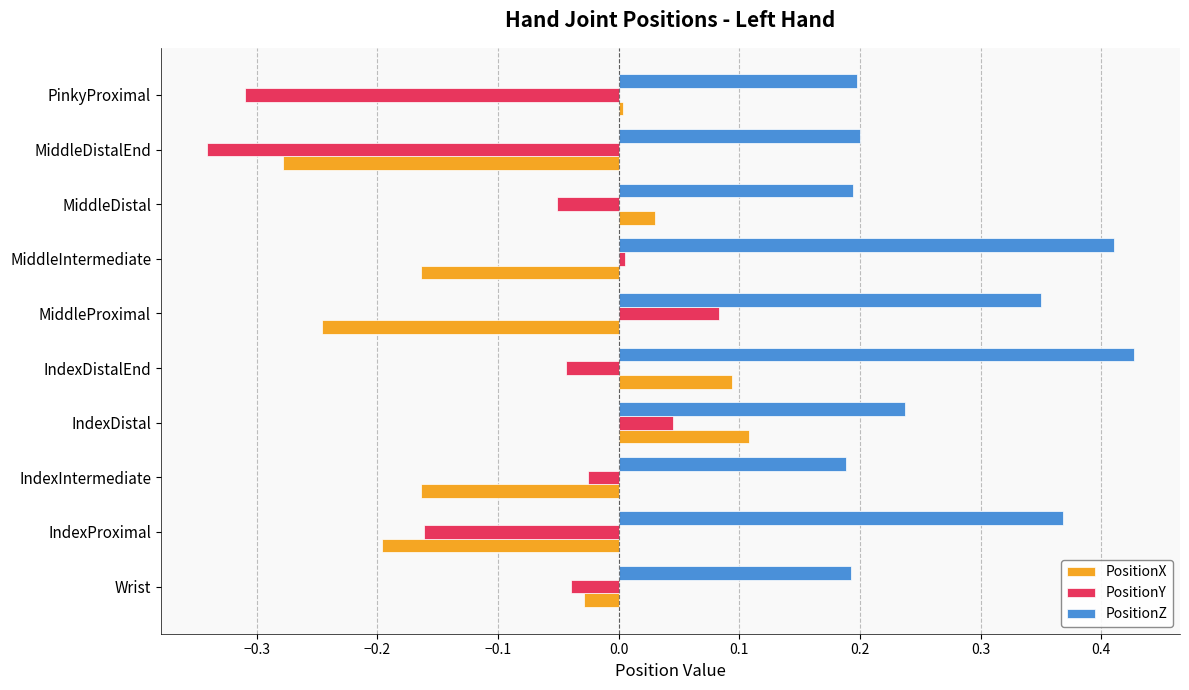

Is the value of PositionX at MiddleIntermediate greater than the value of PositionZ at MiddleProximal?

No